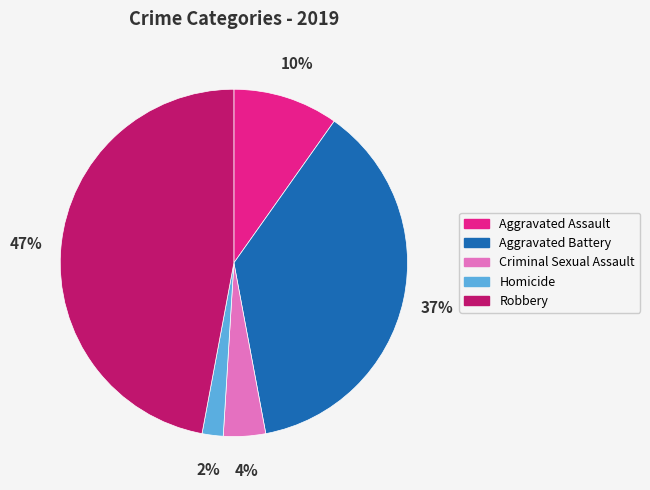

To the nearest percent, what portion does Criminal Sexual Assault represent?

4%